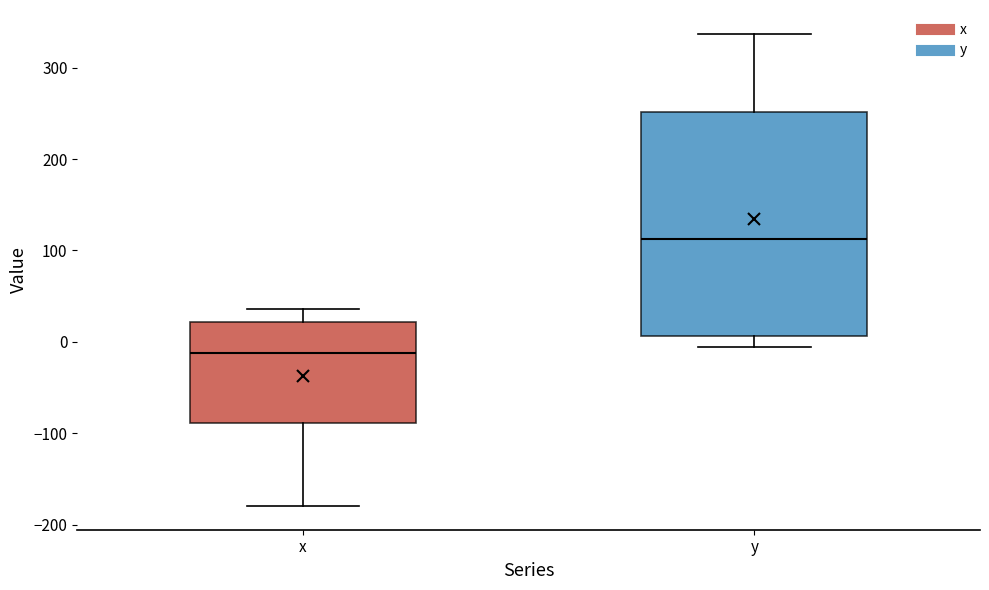

Where is the lower edge of the box for y on the y-axis? The values are not printed on the chart, so give them approximately, as read against the axis.

10